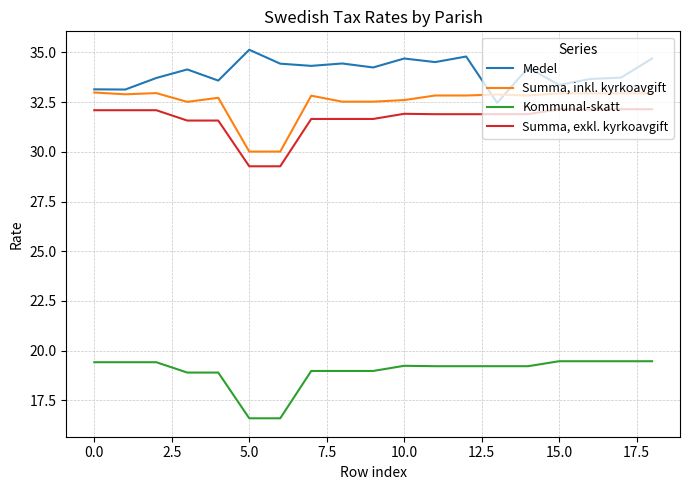

List the series in order of their peak value, lowest first.

Kommunal-skatt, Summa, exkl. kyrkoavgift, Summa, inkl. kyrkoavgift, Medel